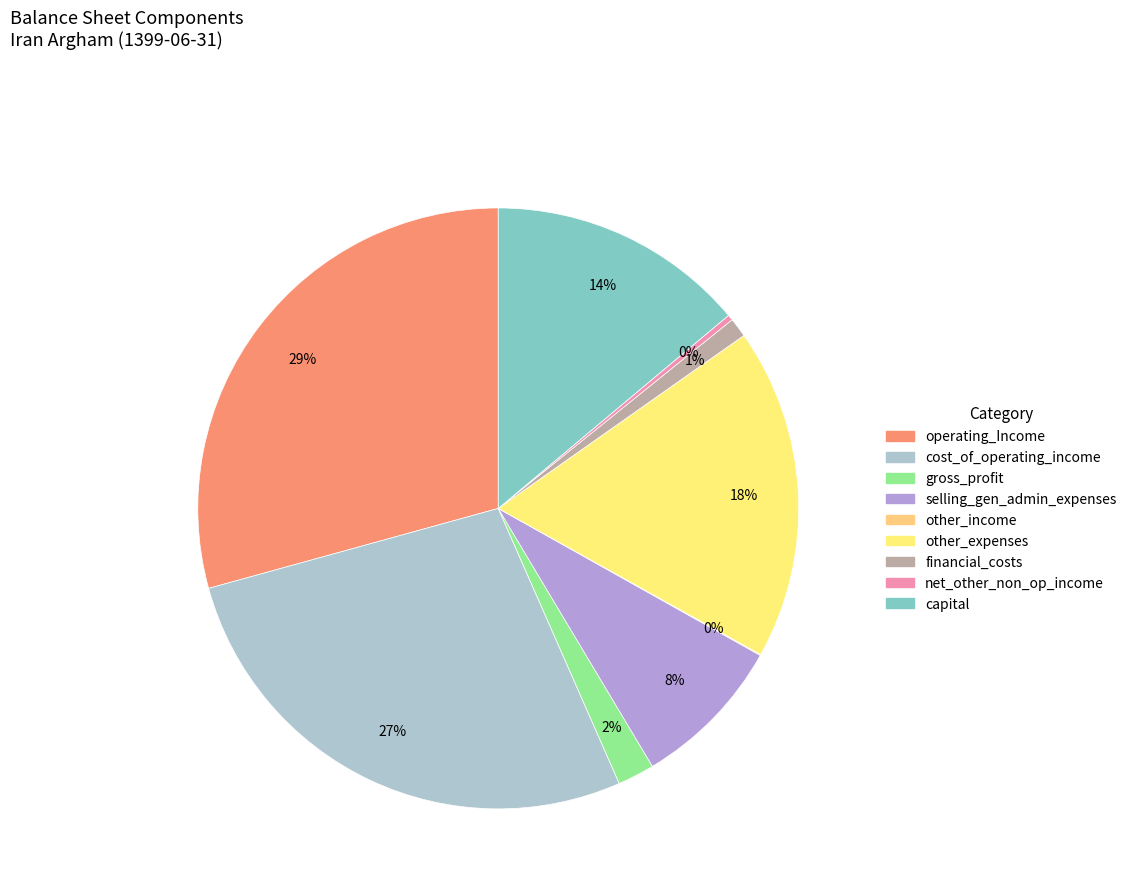

Which category has the smallest portion of the pie?

other_income